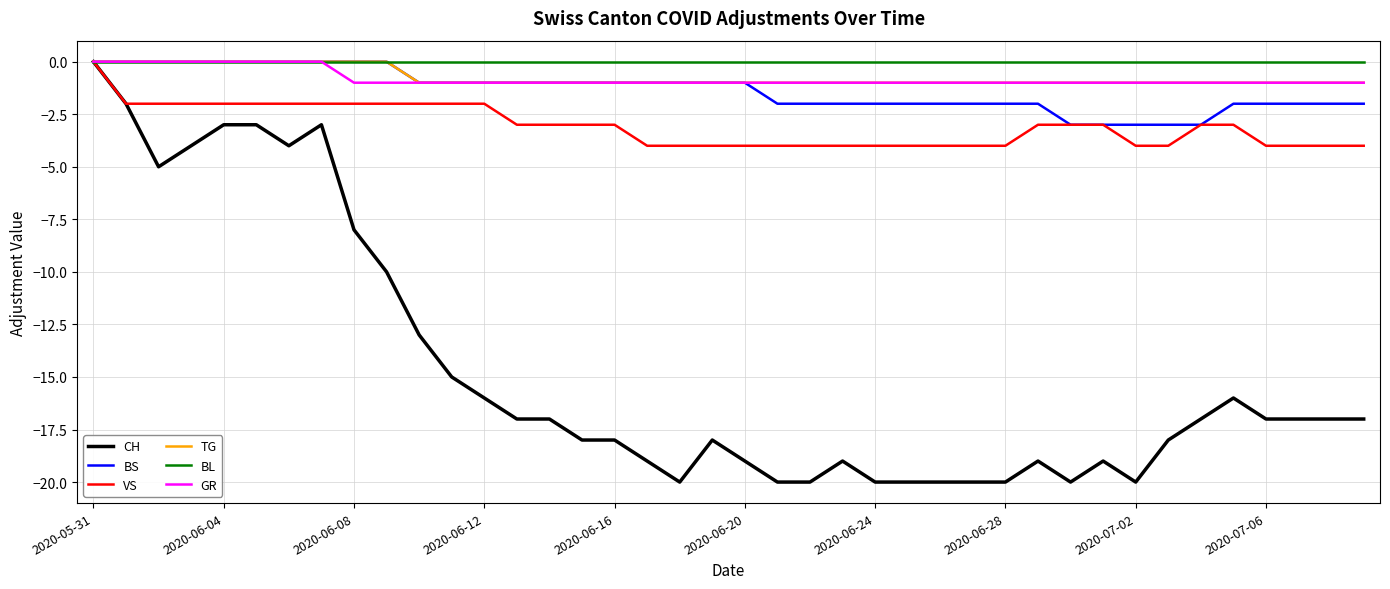

Which series has the widest spread of values?

CH